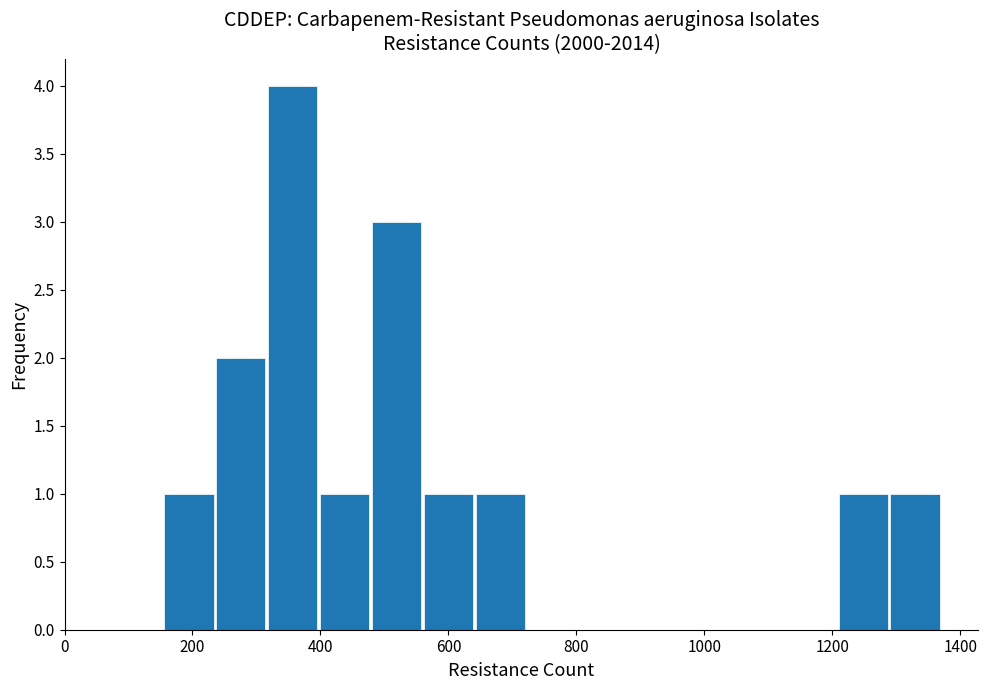

Reading left to right, transcribe this chart: for each bar, give the range it covers on the x-axis and its height. Neither the bar edges nor the heights are printed on the chart, so give them approximately, as read against the axes.

160 to 240: 1
240 to 320: 2
320 to 400: 4
400 to 480: 1
480 to 560: 3
560 to 640: 1
640 to 720: 1
720 to 800: 0
800 to 880: 0
880 to 960: 0
960 to 1040: 0
1040 to 1120: 0
1120 to 1200: 0
1200 to 1280: 1
1280 to 1380: 1